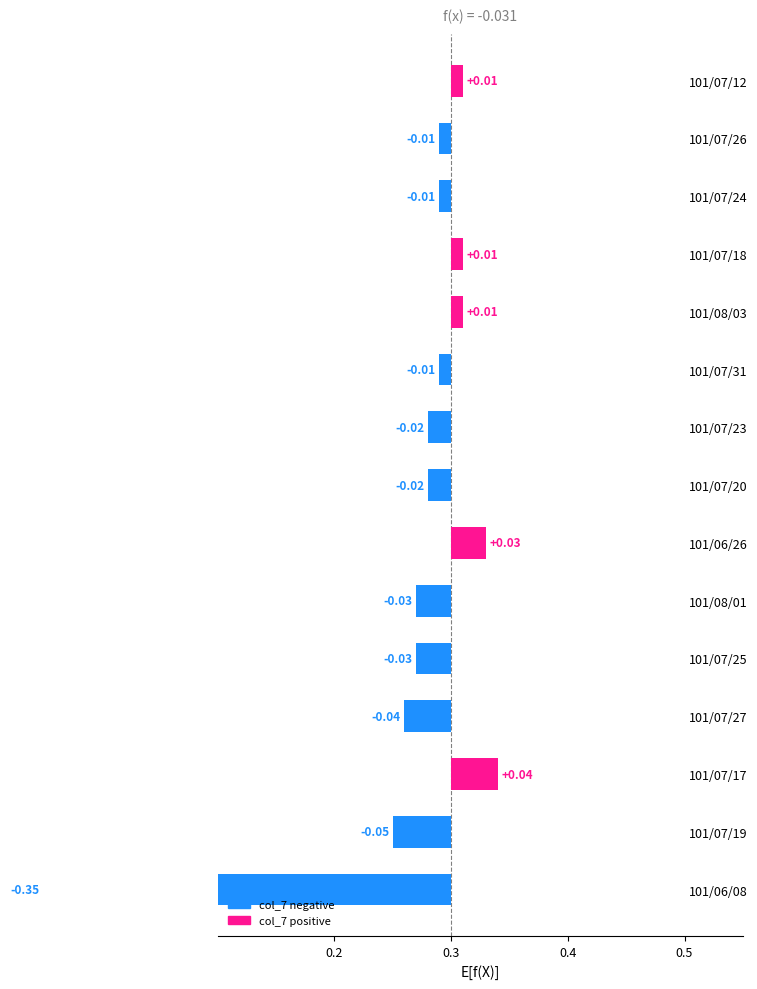

What position from the right is 101/07/19?

14